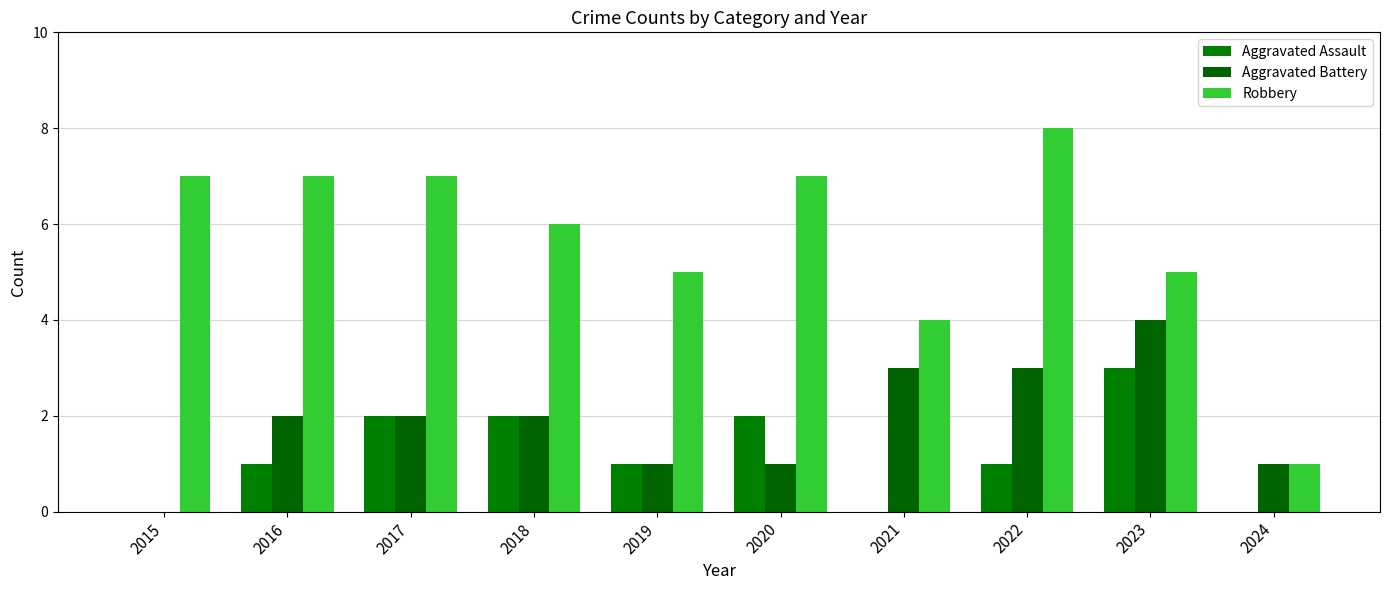

Rank the categories by Aggravated Battery value from highest to lowest.

2023, 2021, 2022, 2016, 2017, 2018, 2019, 2020, 2024, 2015